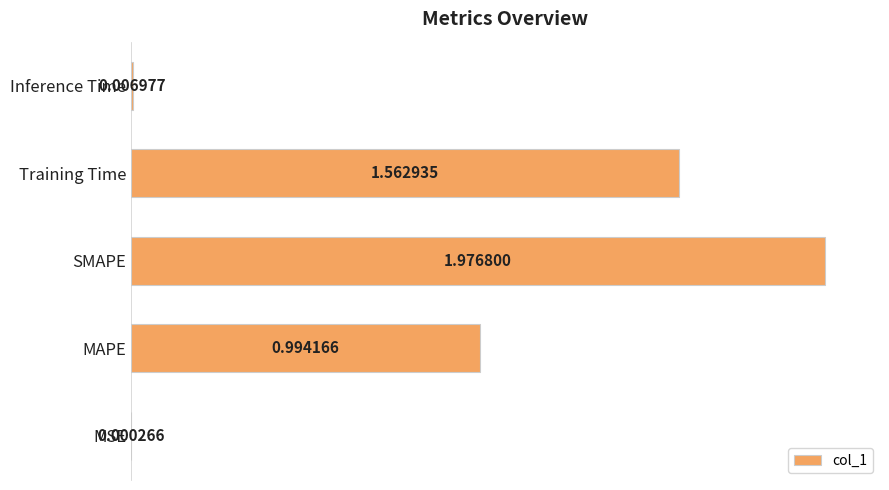

Between MSE and Training Time, which is larger?

Training Time